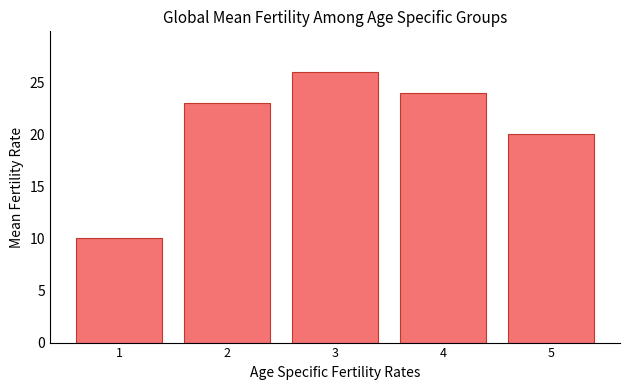

List the labels in order of value, largest first.

3, 4, 2, 5, 1